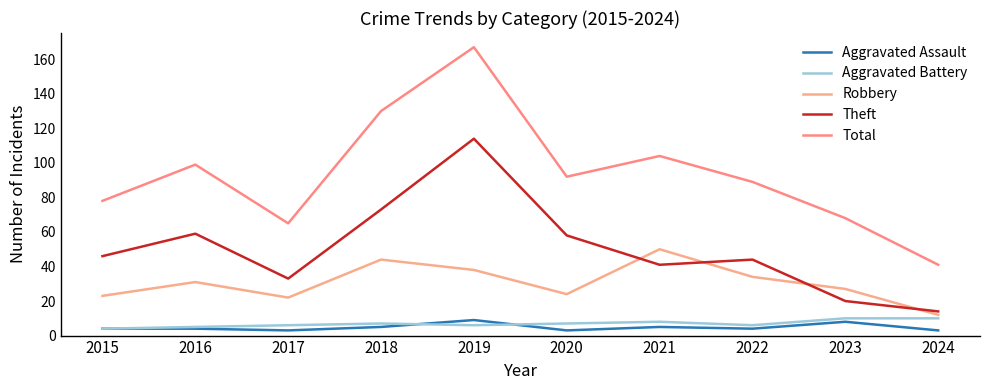

The value of Robbery at 2017 is 22. True or false?

True